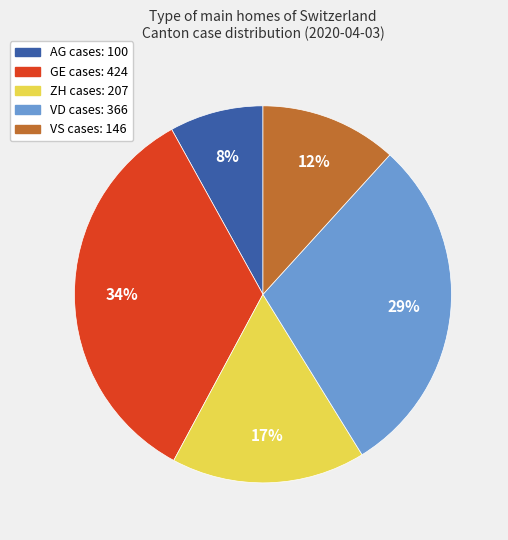

Is there any slice that represents more than half of the pie?

No